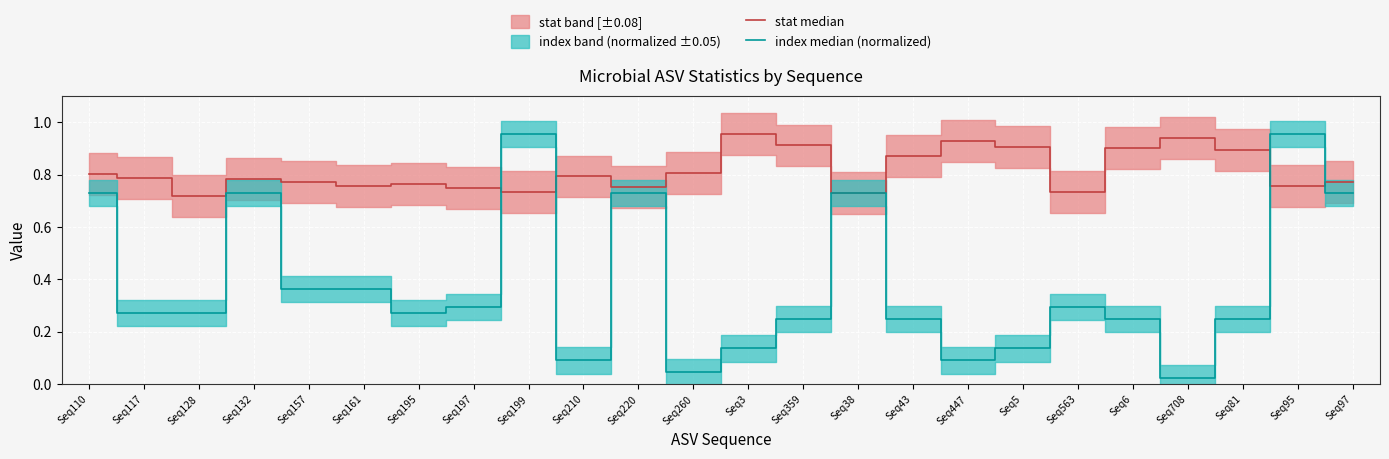

What is the difference between the second highest and minimum values in the stat median series?

0.2